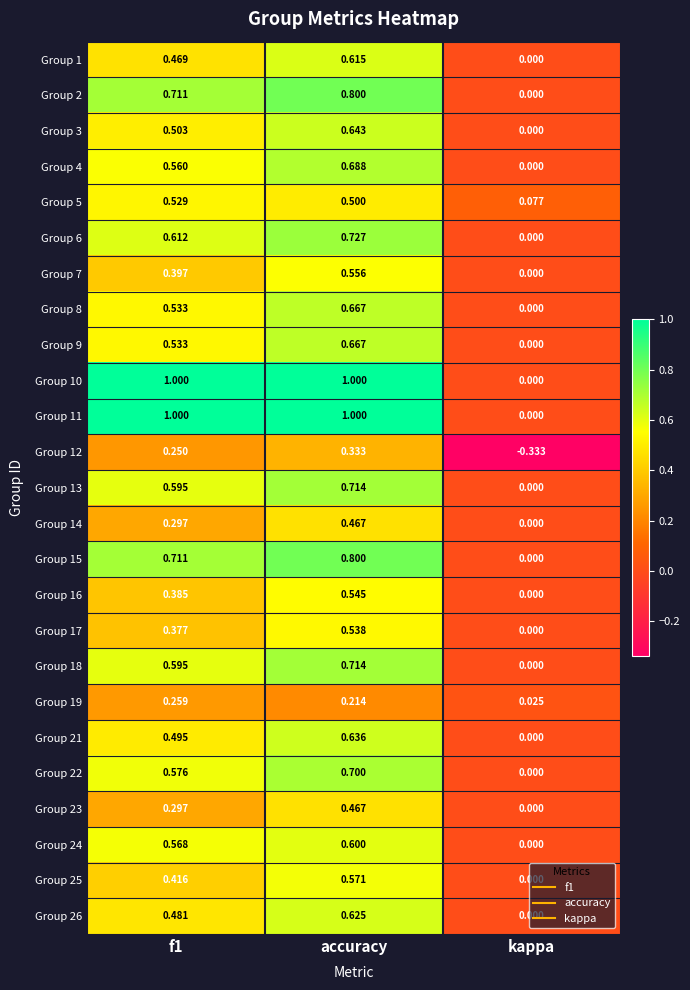

Which category has the highest value in the Group 23 series?

accuracy